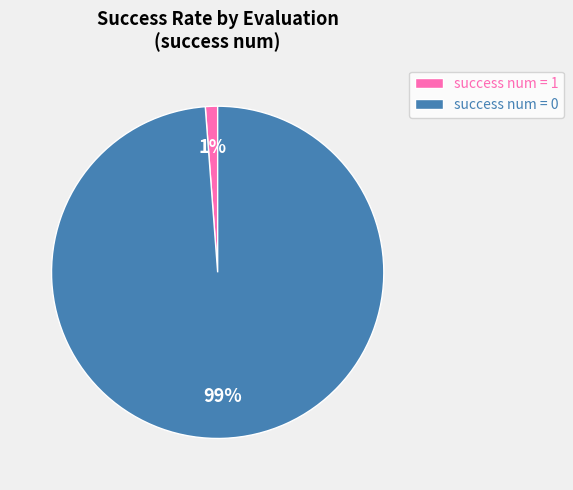

How many segments does this pie chart have?

2